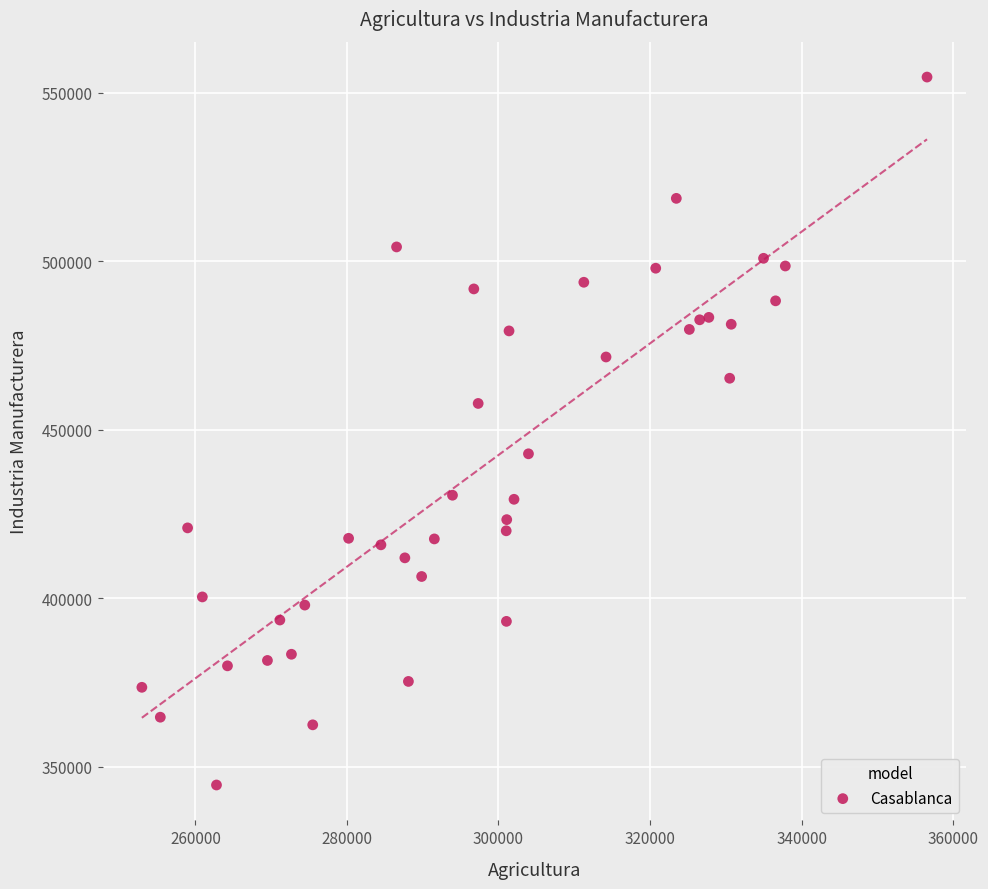

What is the range of X values (max minus min)?

103615